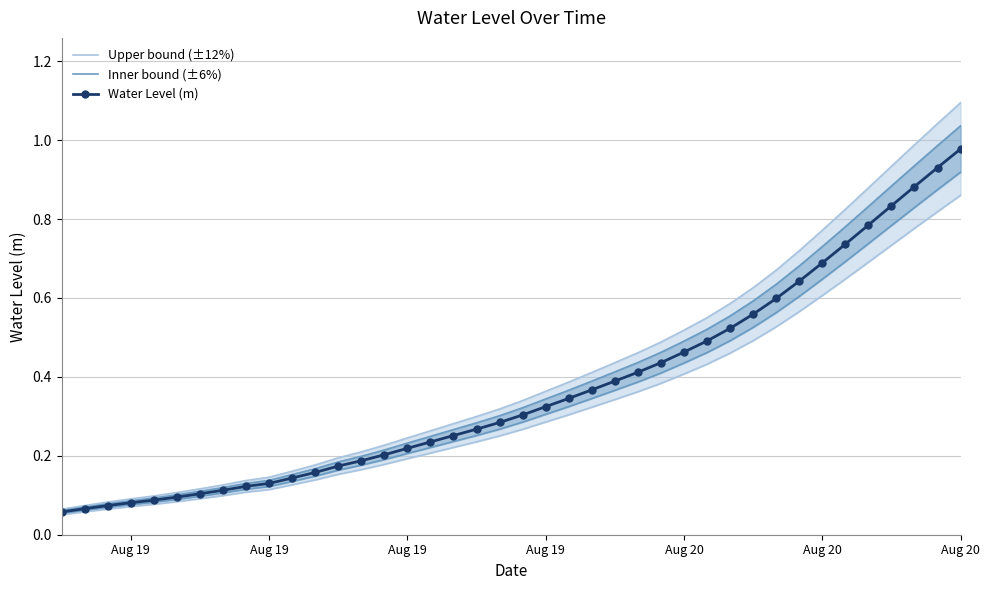

What are all the series names shown in the legend?

Upper bound (±12%), Inner bound (±6%), Water Level (m)